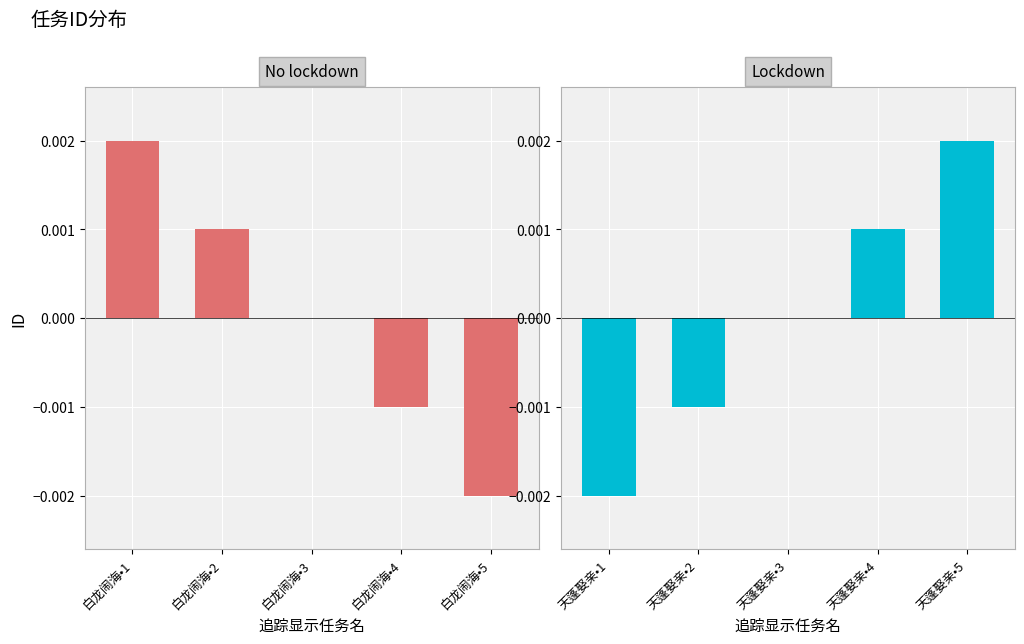

The value of Lockdown at 天蓬娶亲•2 is -0.0. True or false?

True